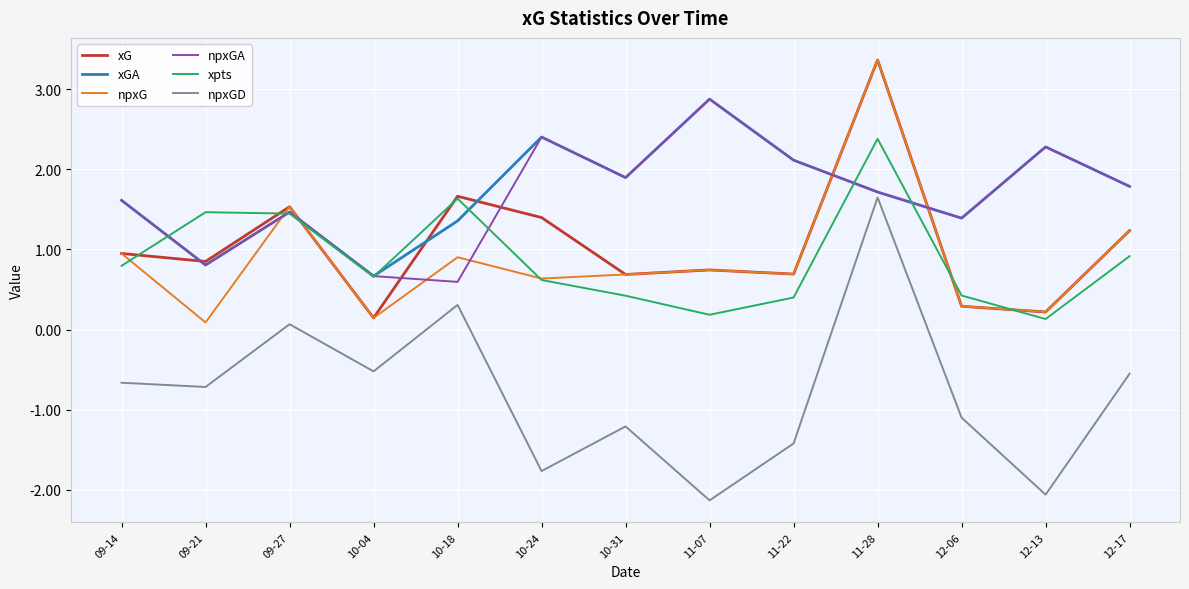

Where is the first local minimum for xG?

09-21